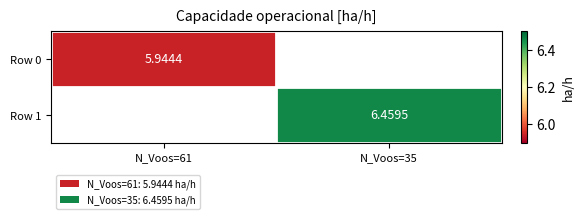

The value of Row 1 at N_Voos=35 is 9.7. True or false?

False